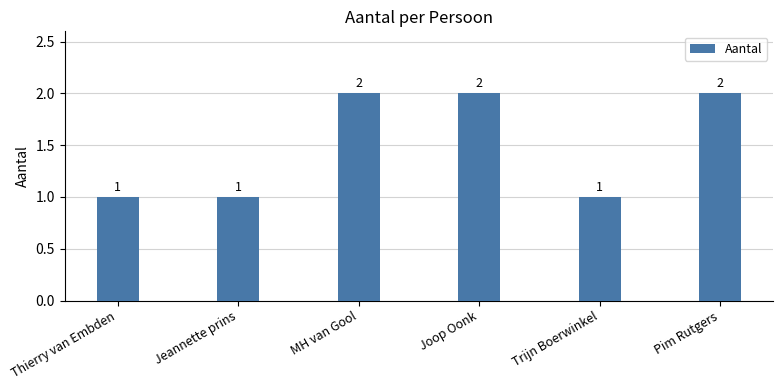

What is the sum of the values at Pim Rutgers and Thierry van Embden?

3